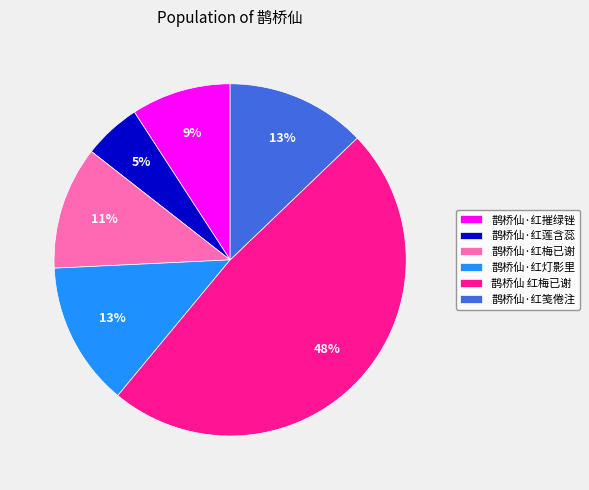

Is it true that 鹊桥仙·红莲含蕊 is 1% of the pie?

False